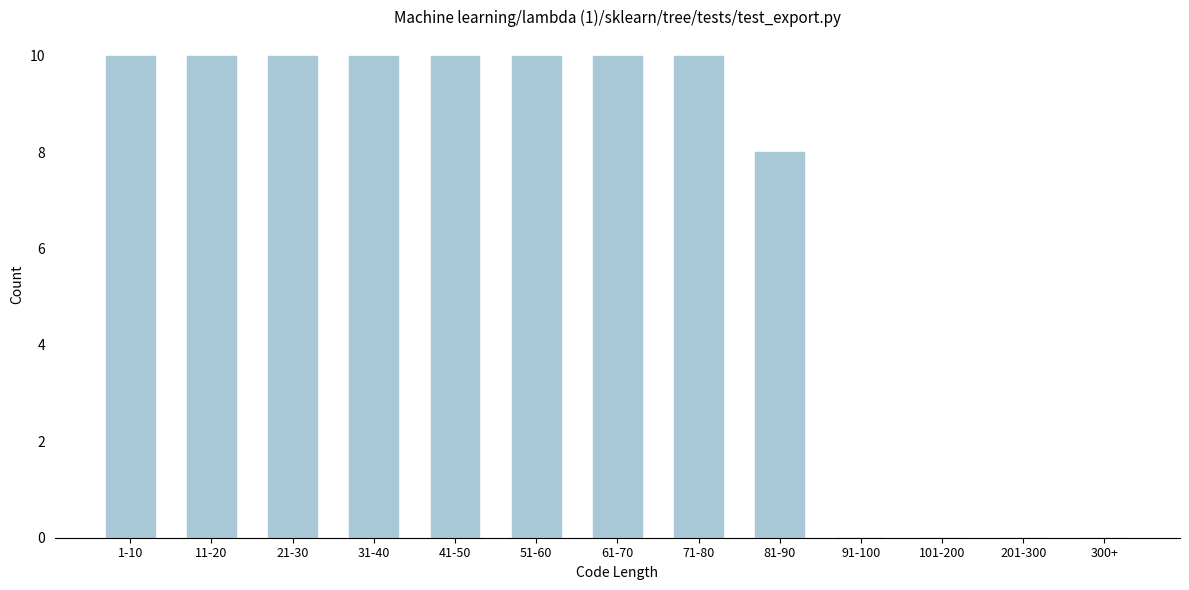

Reading left to right, extract all data points from this chart.

1-10=10	11-20=10	21-30=10	31-40=10	41-50=10	51-60=10	61-70=10	71-80=10	81-90=8	91-100=0	101-200=0	201-300=0	300+=0